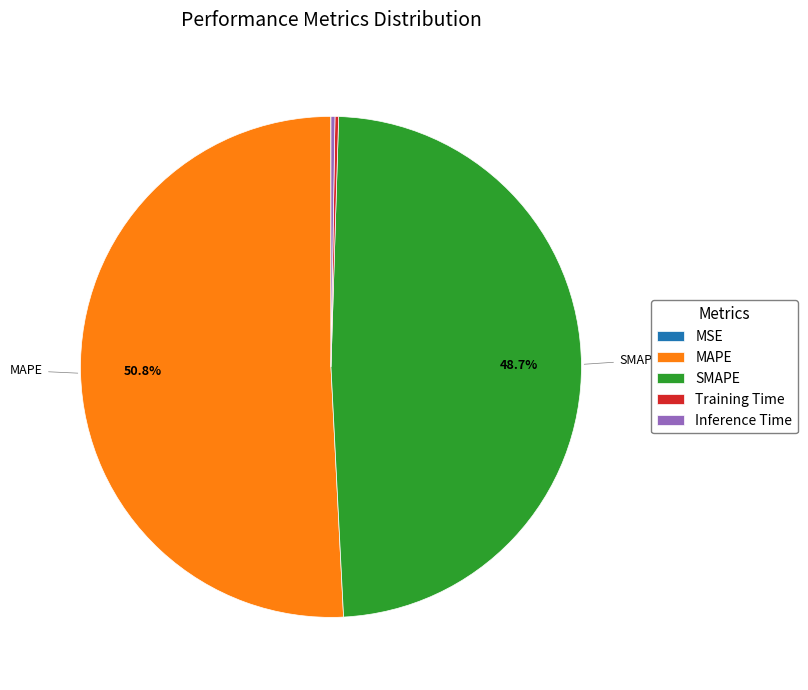

Does MAPE represent more than half of the total?

Yes